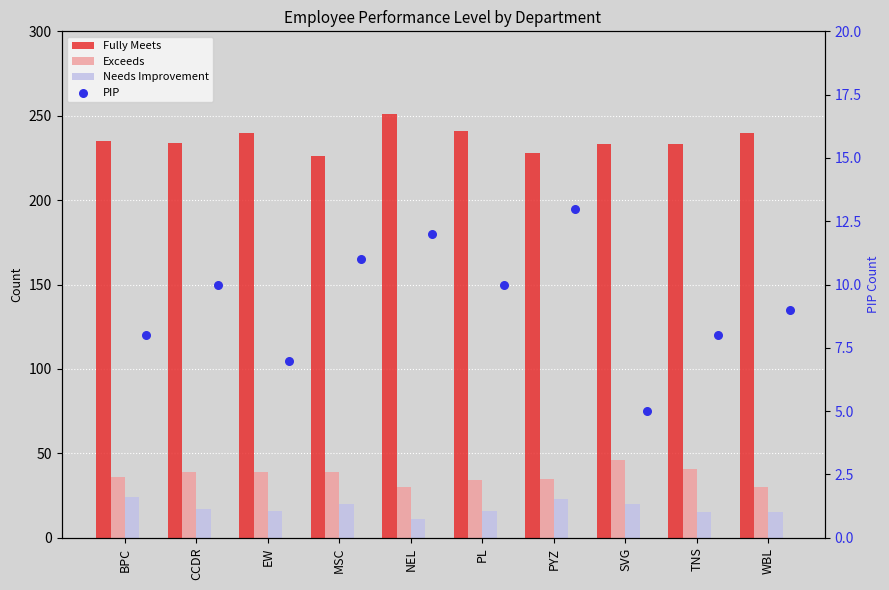

Is the value of Exceeds at BPC greater than the value of PIP at NEL?

Yes